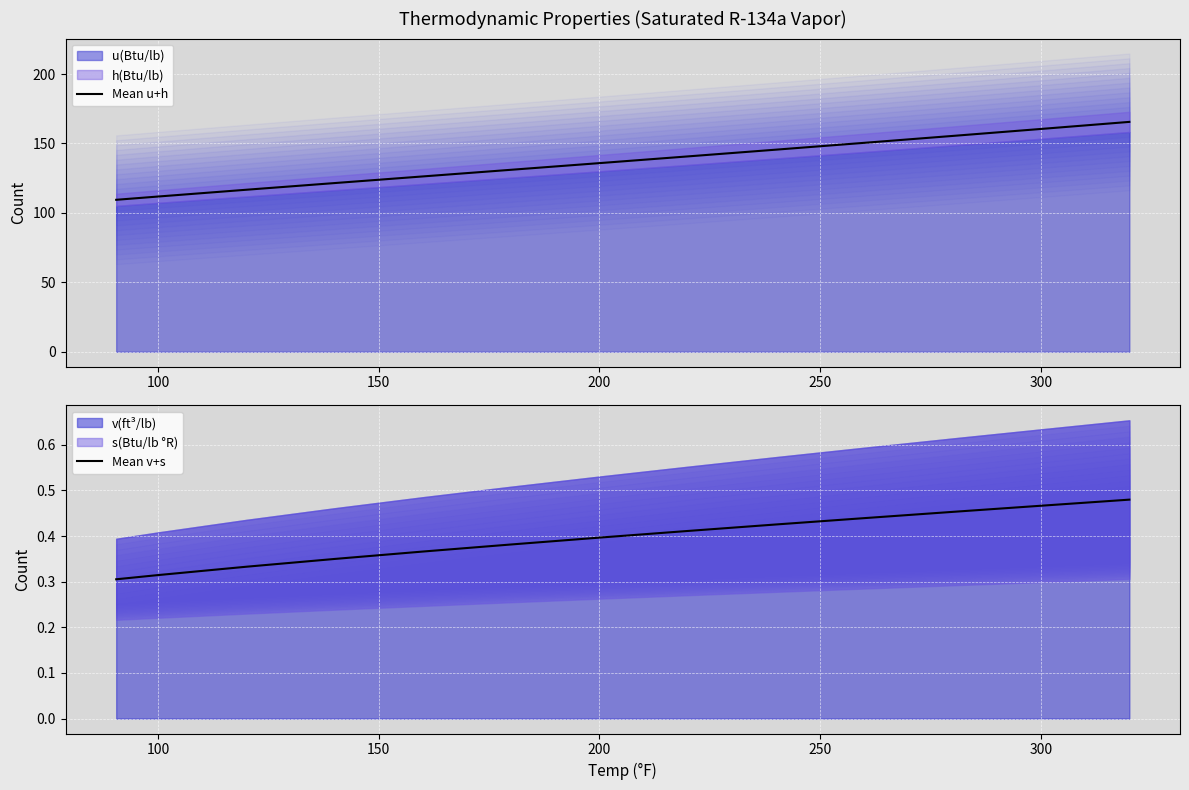

True or false: Mean u+h has a value of 170.8 at 100.

False